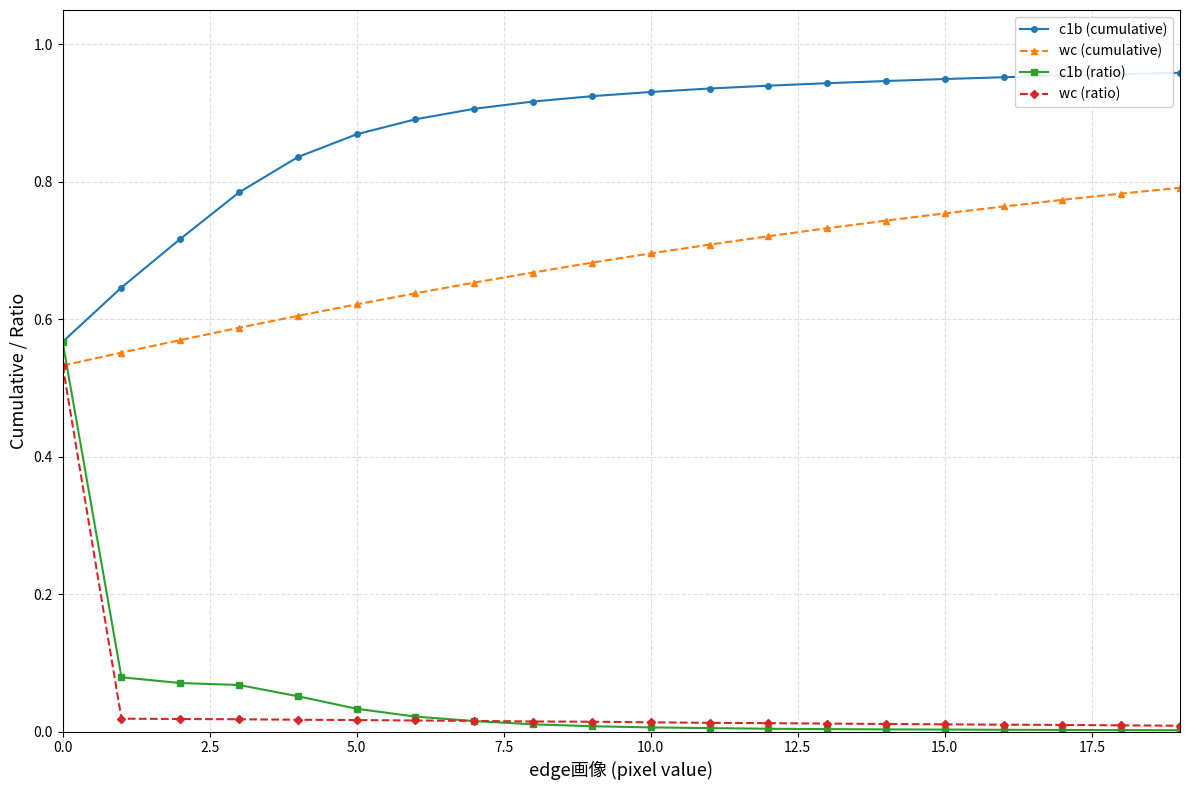

Which series has the largest total across all categories?

c1b (cumulative)